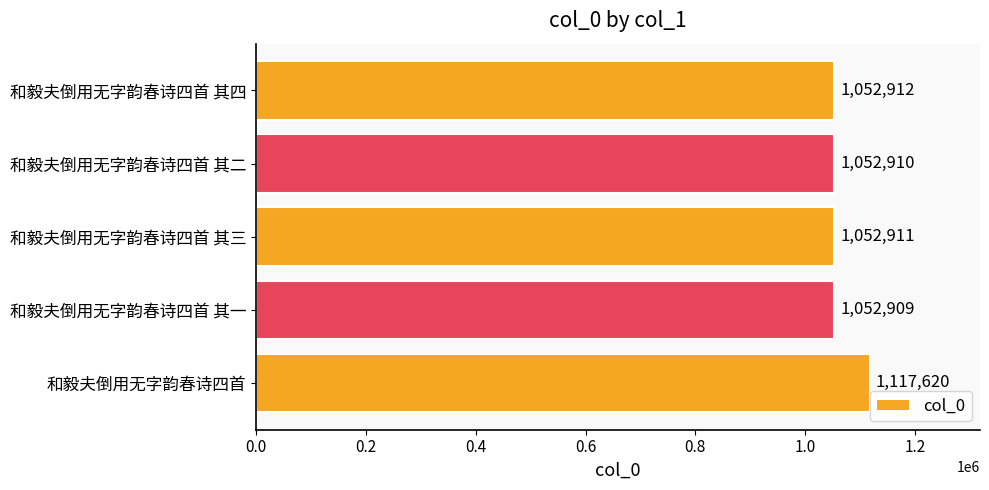

Reading top to bottom, transcribe all the data shown in this chart.

和毅夫倒用无字韵春诗四首 其四=1052912	和毅夫倒用无字韵春诗四首 其二=1052910	和毅夫倒用无字韵春诗四首 其三=1052911	和毅夫倒用无字韵春诗四首 其一=1052909	和毅夫倒用无字韵春诗四首=1117620